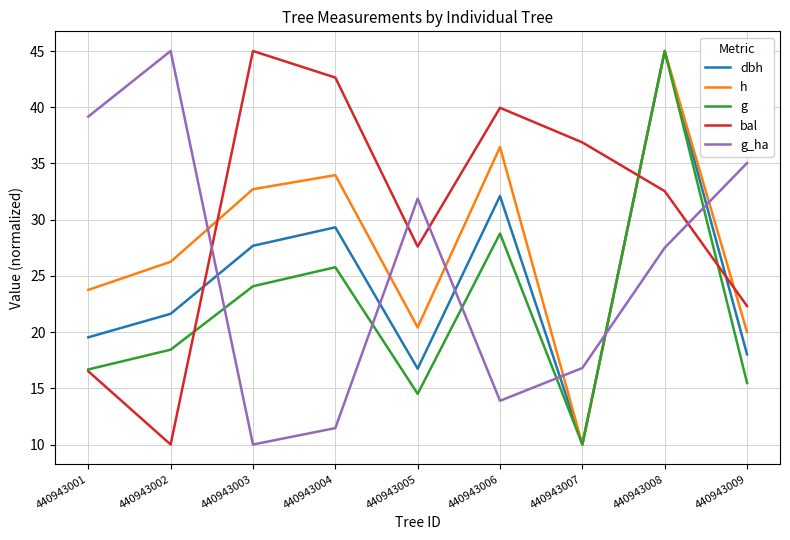

Read the dbh value at 440943005.

16.7